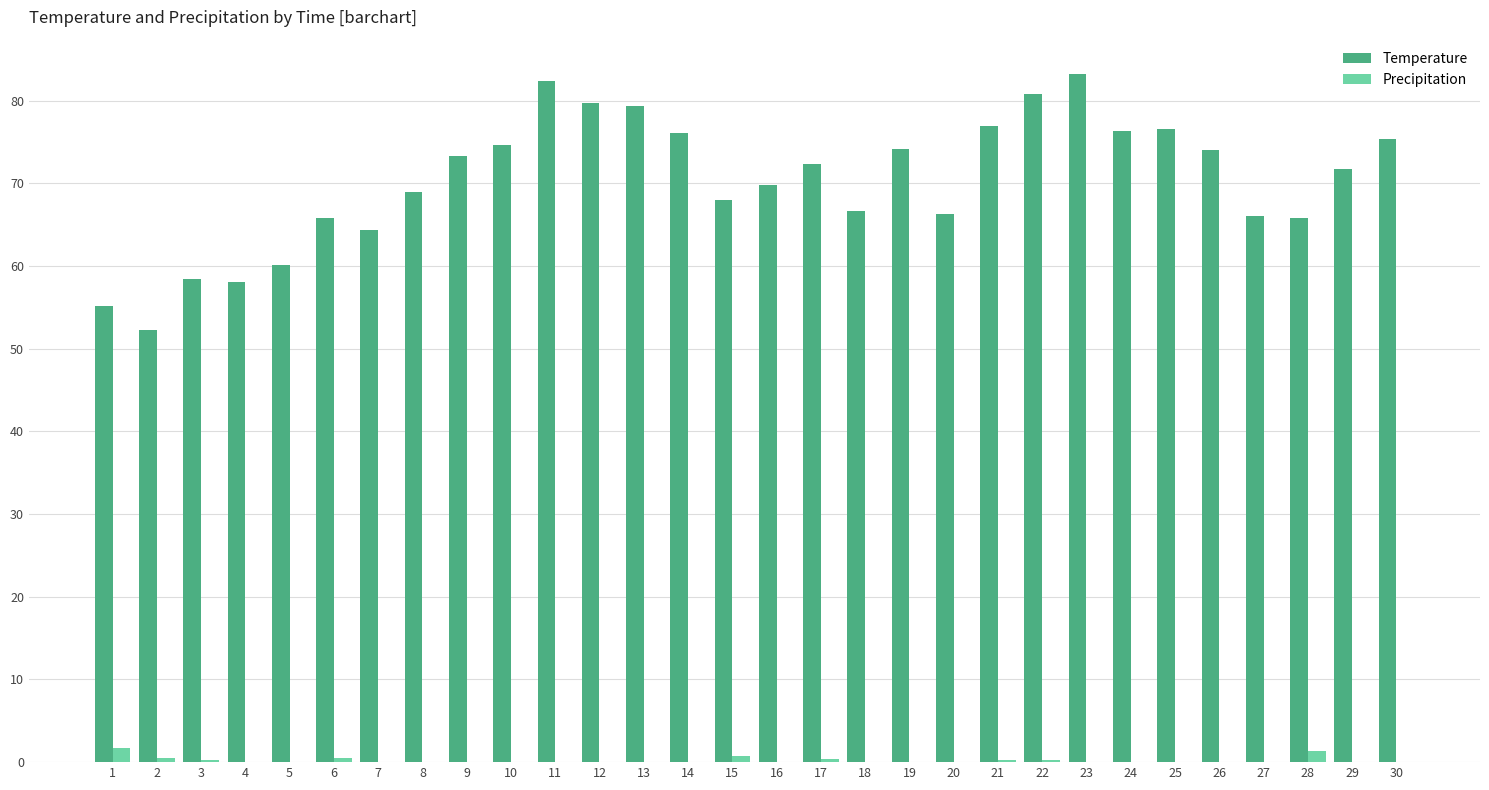

What are all the series names shown in the legend?

Temperature, Precipitation